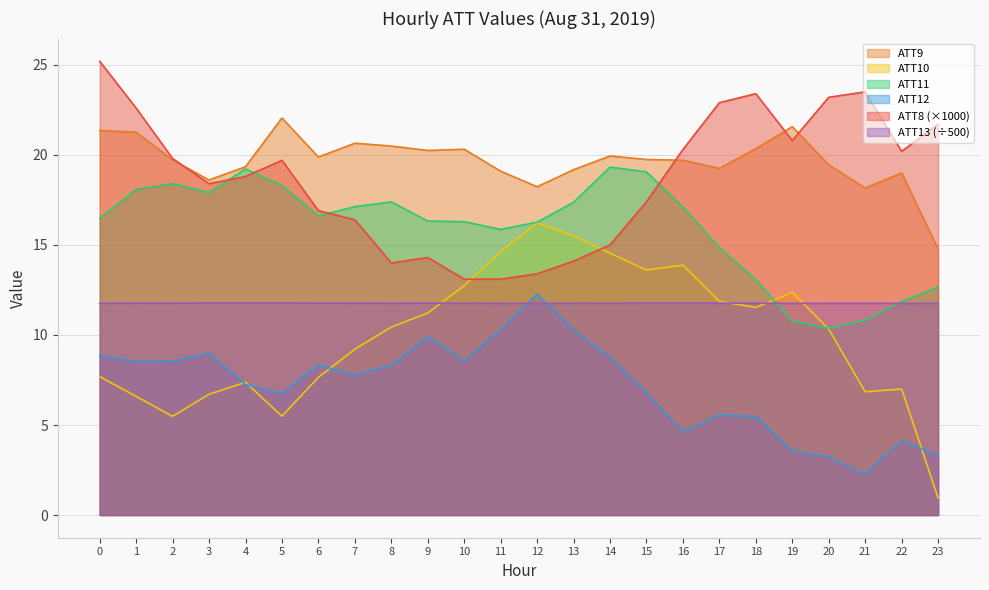

At 6, list the series in order from smallest to largest.

ATT10, ATT12, ATT13 (÷500), ATT11, ATT8 (×1000), ATT9